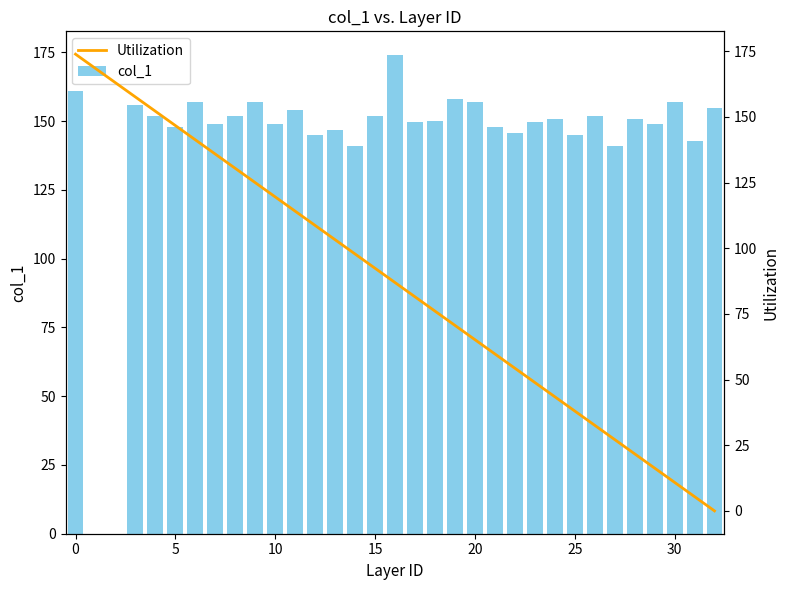

What is the sum of all col_1 values?

4692.7